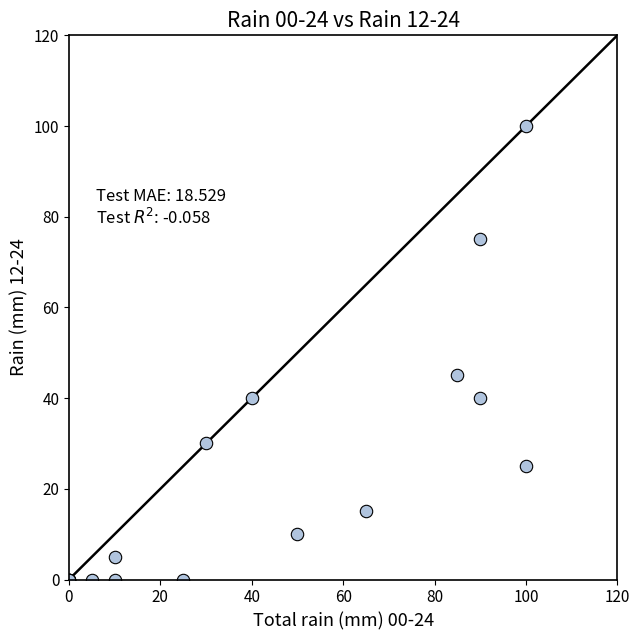

What Y value in the scatter plot is closest to 50?

45